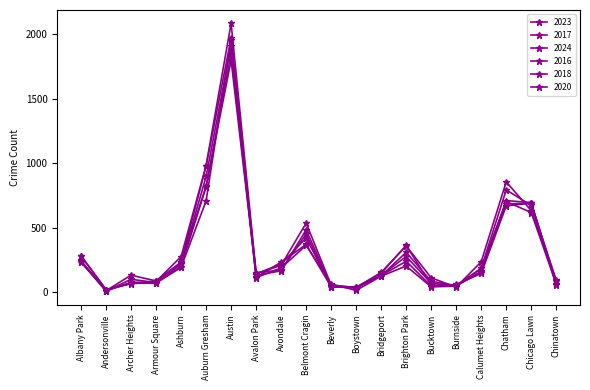

At which category does 2023 reach its first local valley?

Andersonville